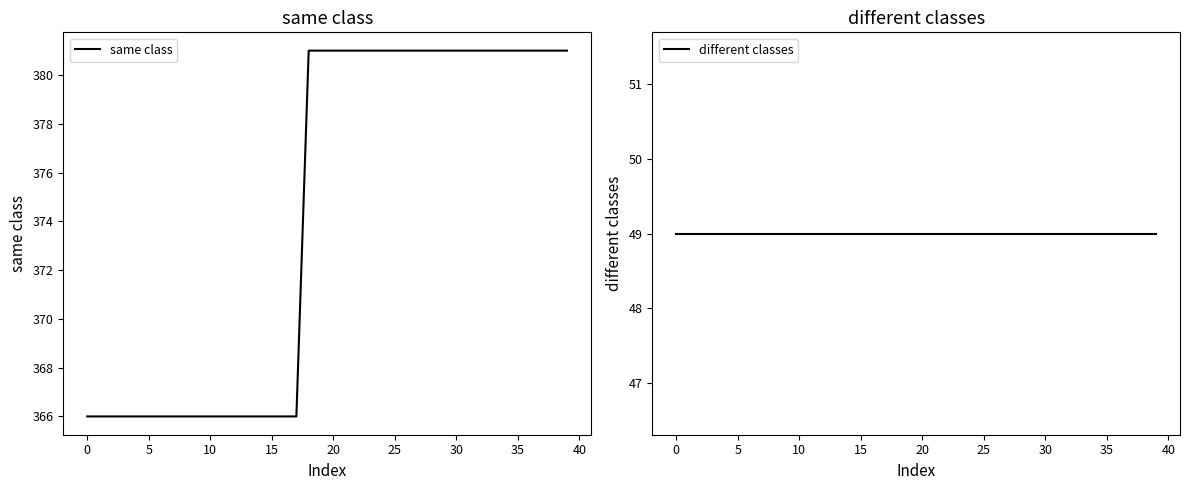

True or false: same class has a value of 635 at 23.

False